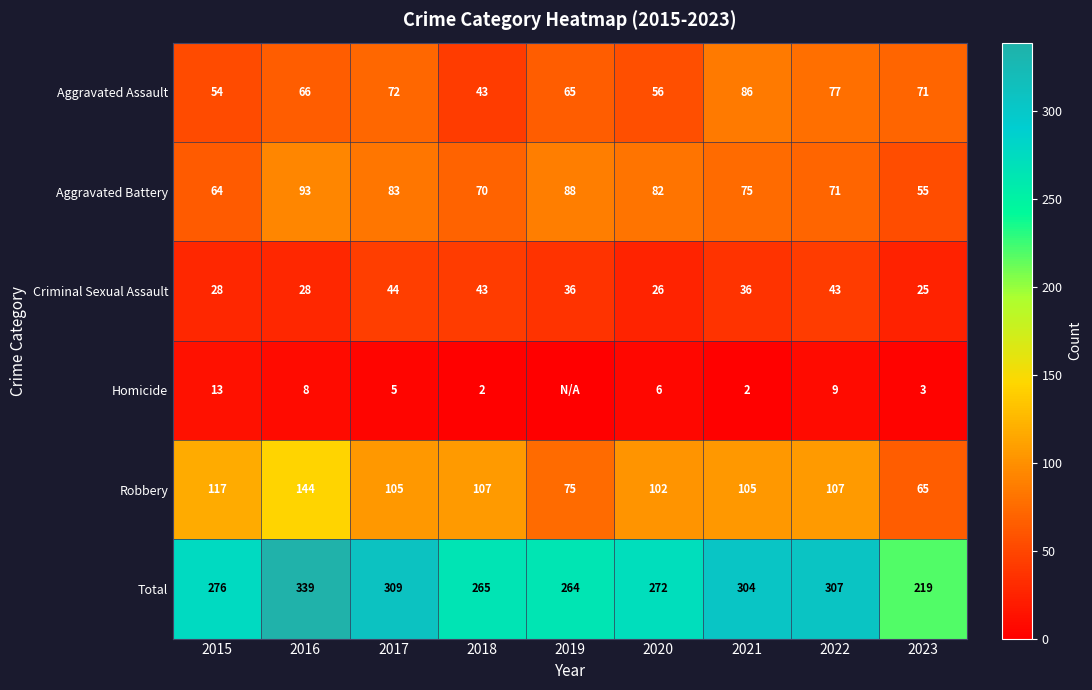

What is the difference between the second highest and minimum values in the Aggravated Battery series?

33